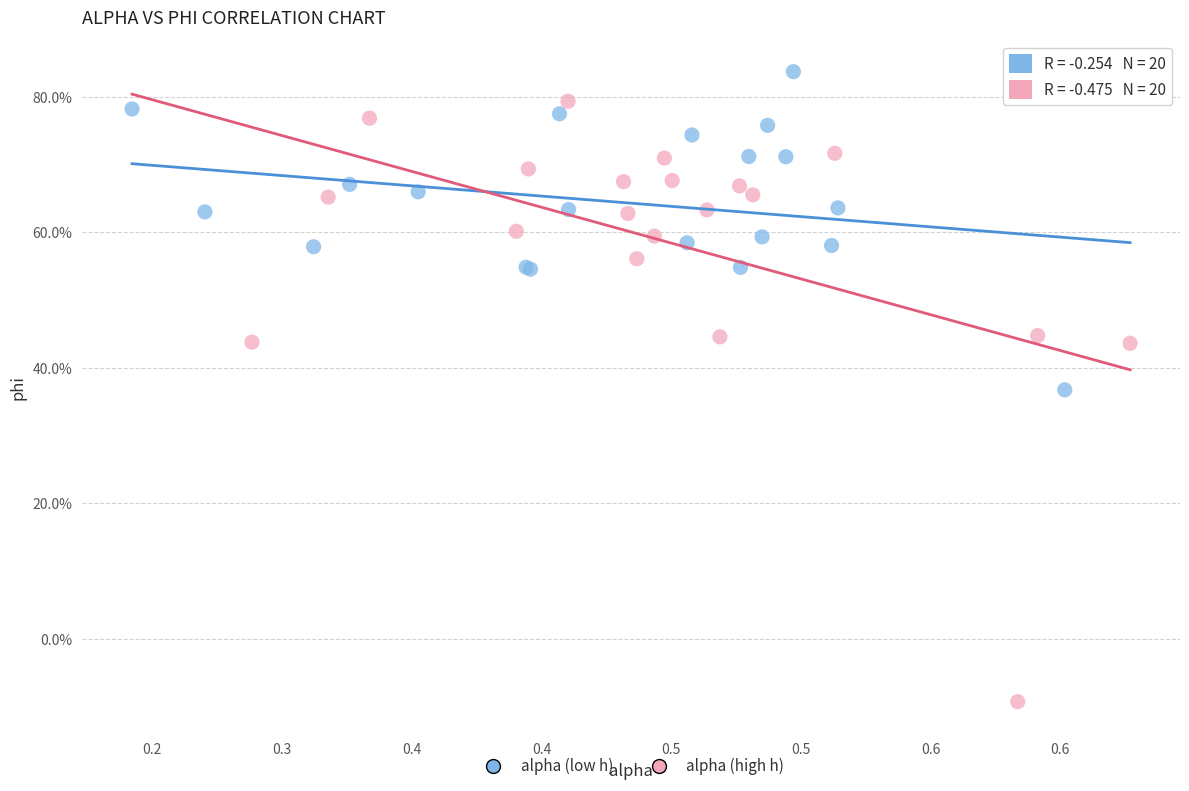

Which series has the largest Y range (max minus min)?

alpha (high h)